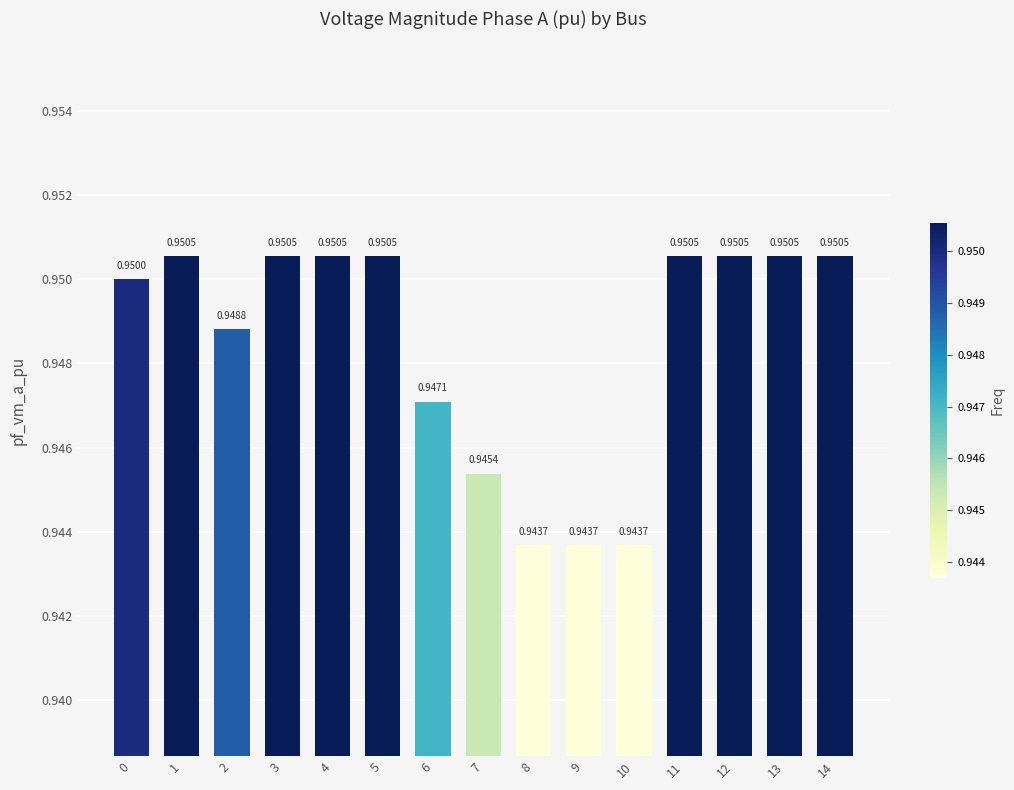

True or false: the data shows 0.9 at 6.

True